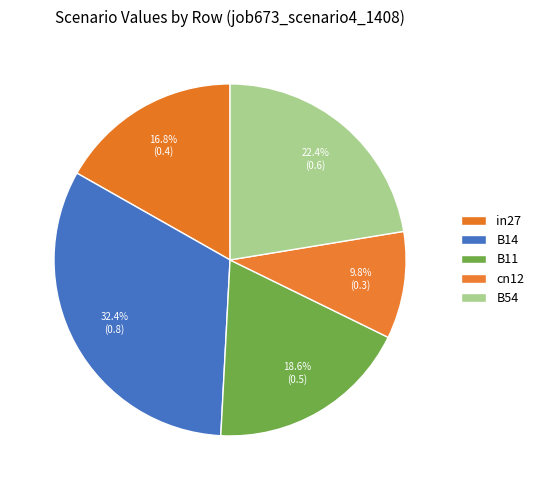

How many slices are in this pie chart?

5